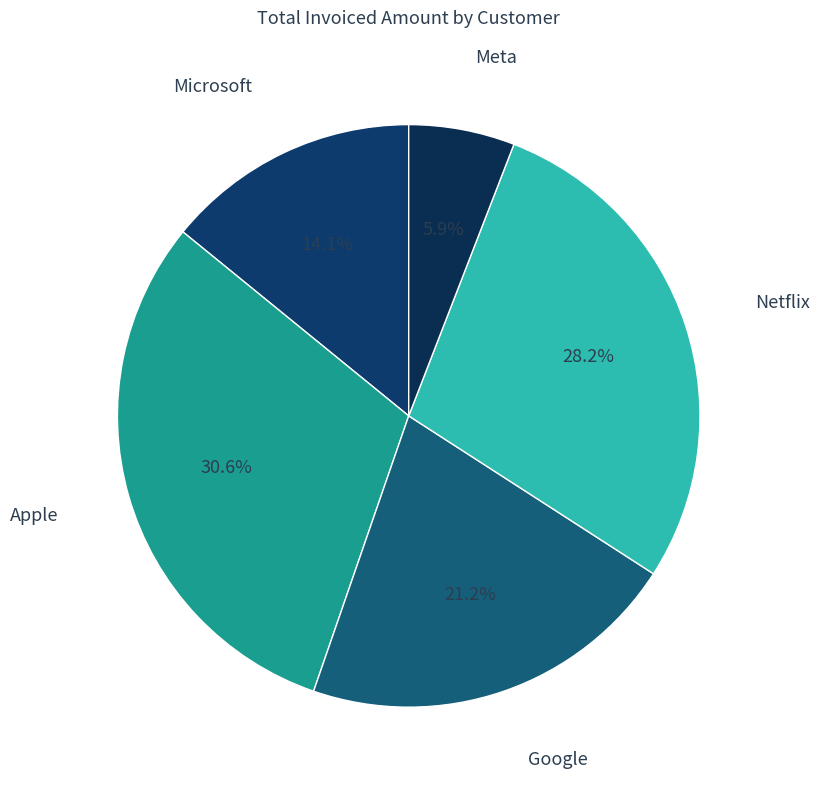

To the nearest percent, what is the average slice percentage?

20%